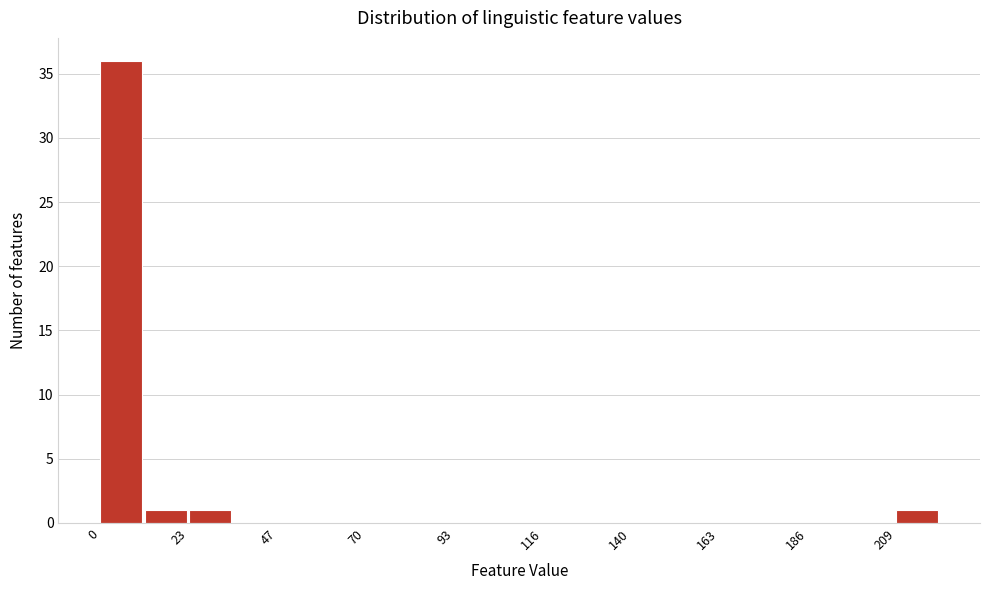

Read against the x-axis, roughly where is the centre of the tallest bar?

5